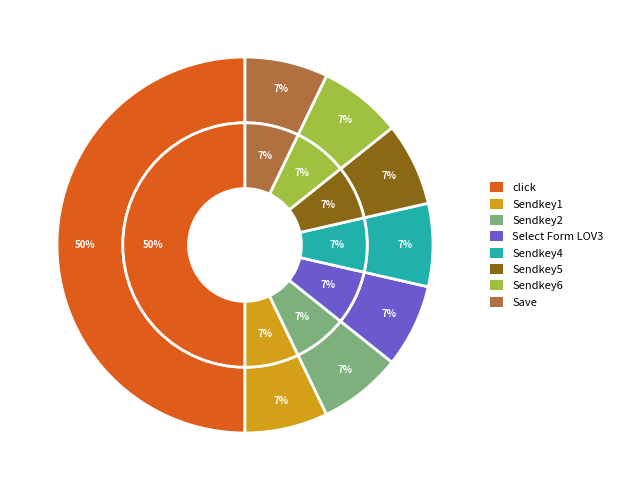

Which slice is the largest?

click